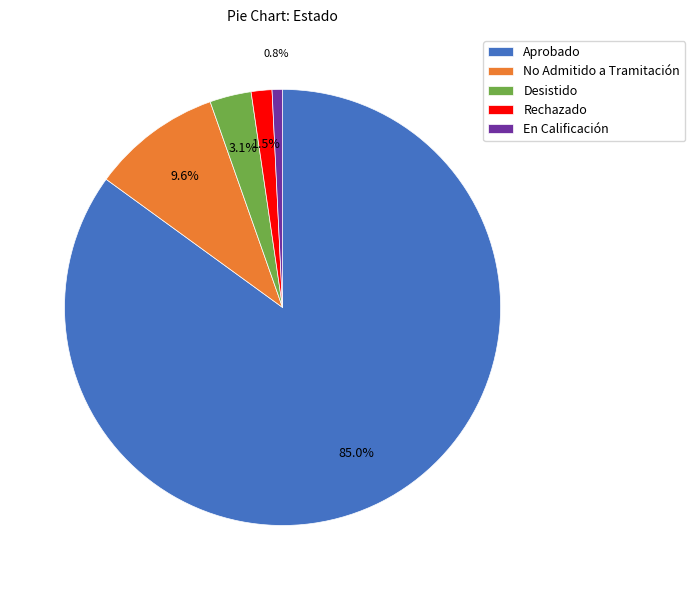

What is the ratio of the value at No Admitido a Tramitación to the value at Aprobado?

0.1